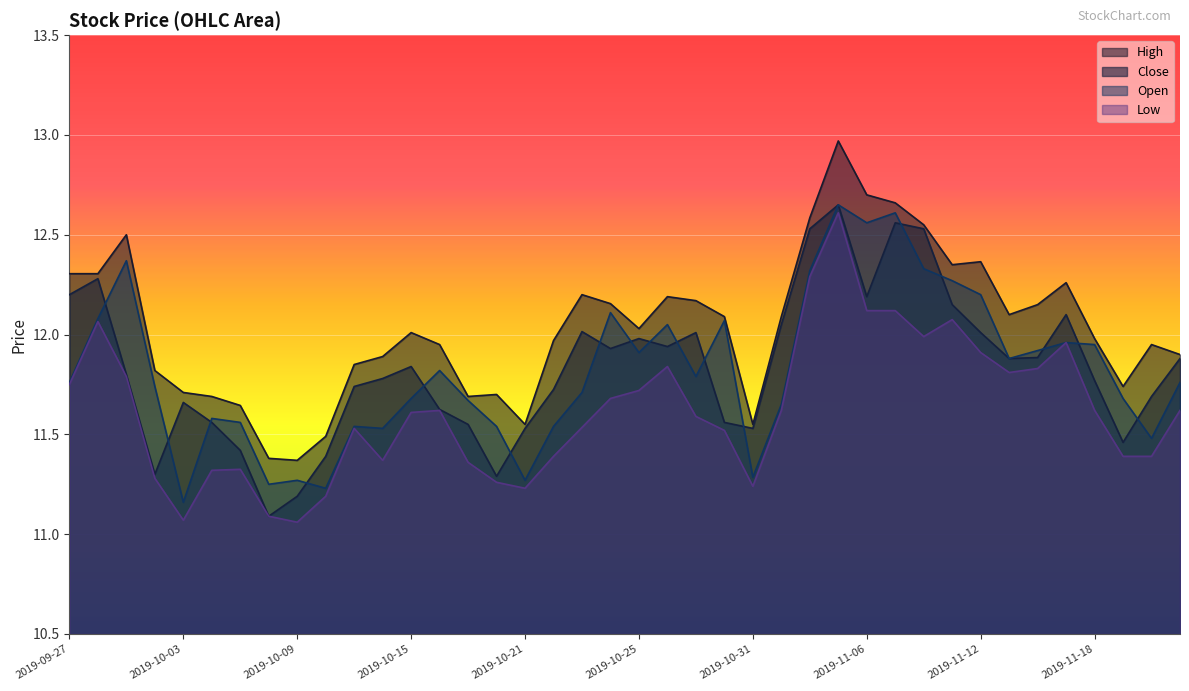

Is it true that high equals 2.6 at 2019-09-27?

False